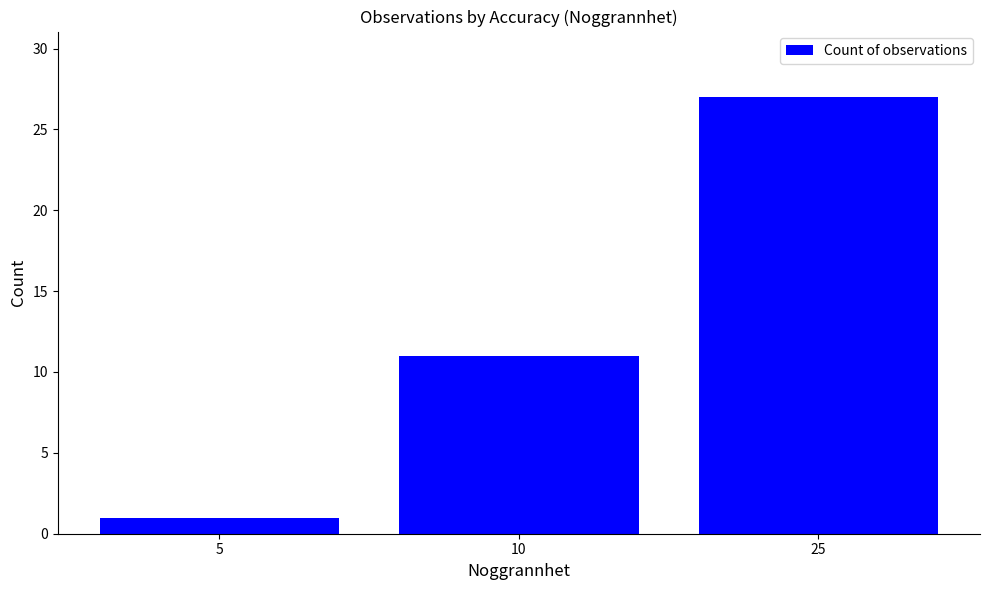

Approximately how many times larger is the value at 25 compared to 10?

2.5